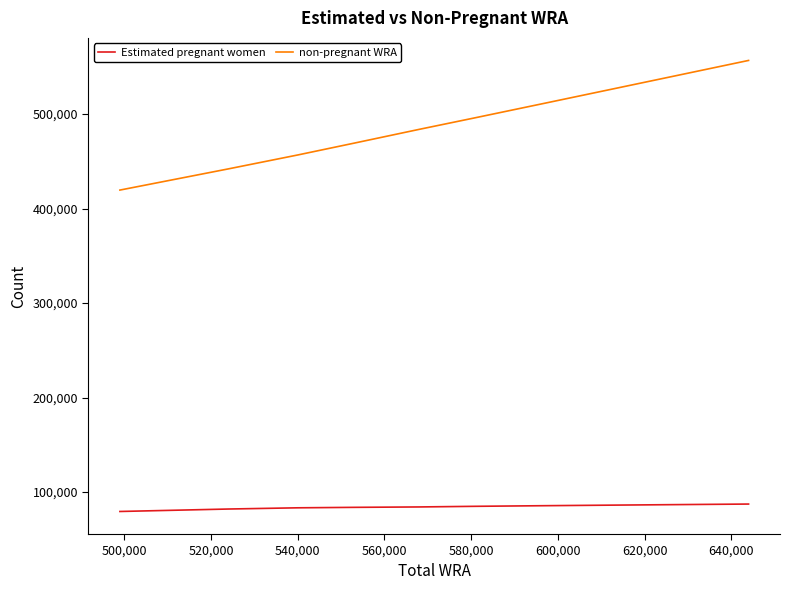

Which series has the largest total across all categories?

non-pregnant WRA